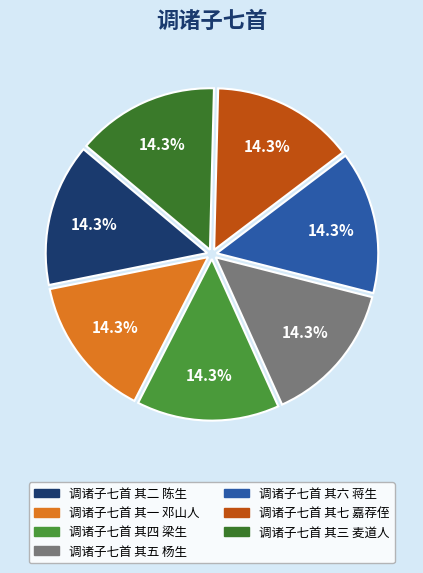

True or false: 调诸子七首 其五 杨生 accounts for 14% of the total.

True